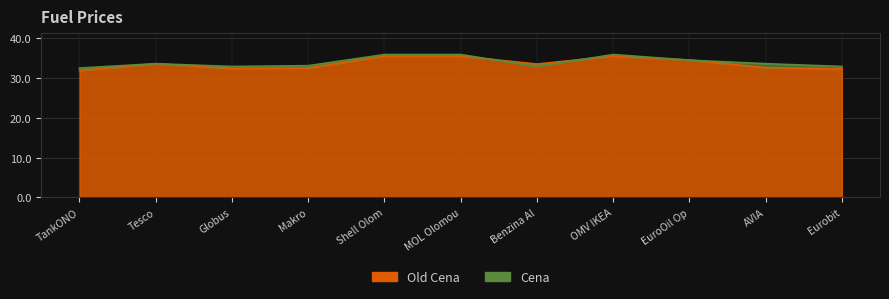

The Cena series shows 32.5 at TankONO. True or false?

True